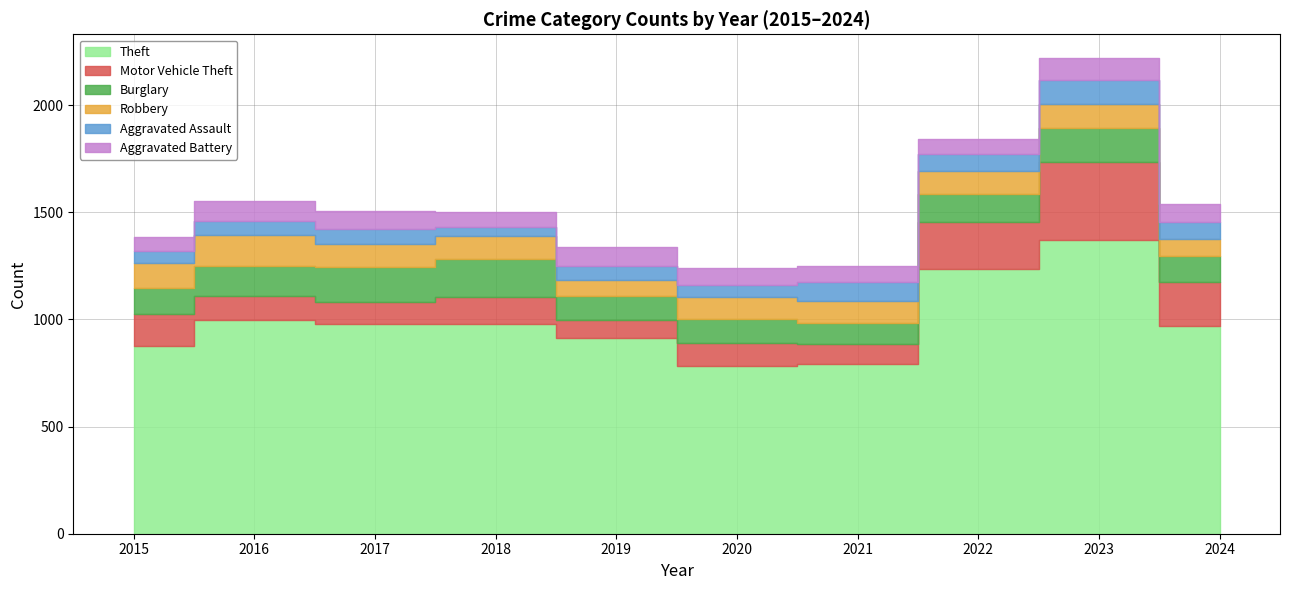

What is the lowest value of the Burglary series?

95